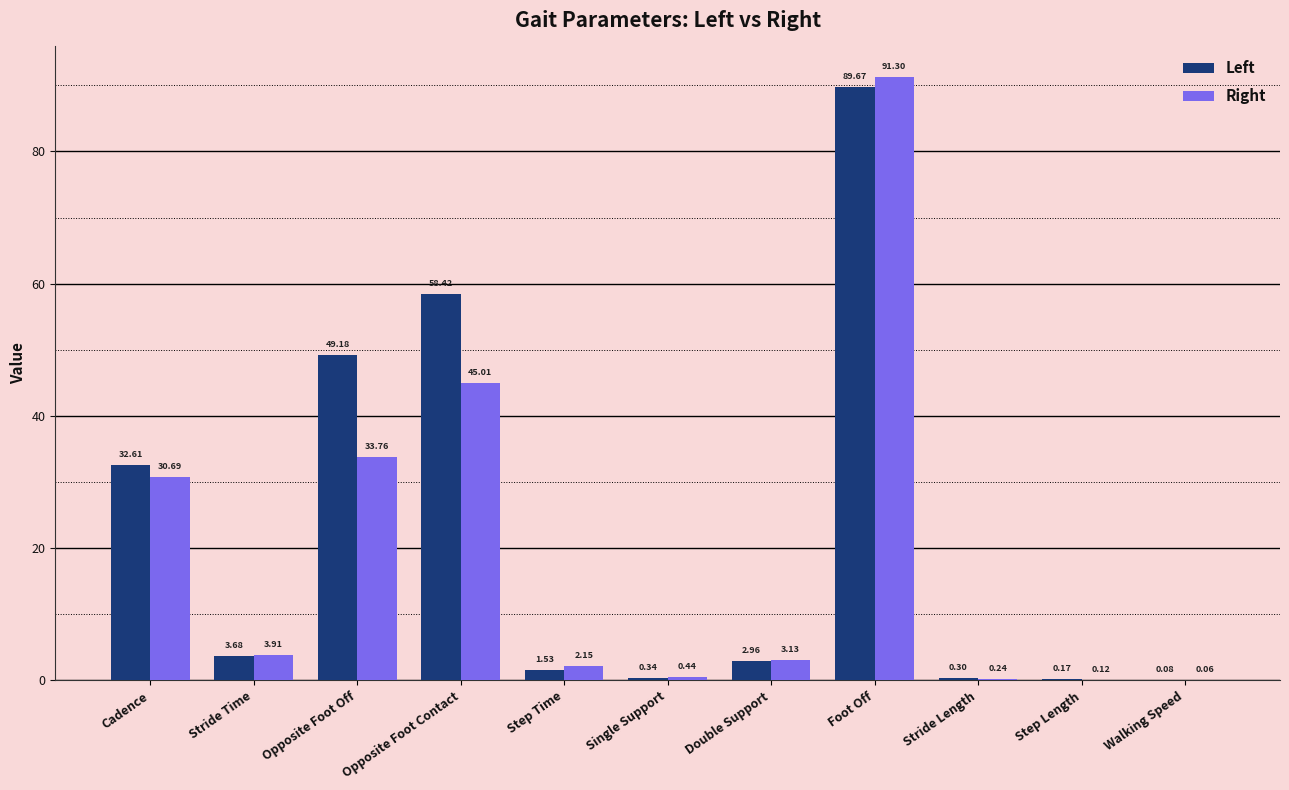

What is the greatest value displayed?

91.3